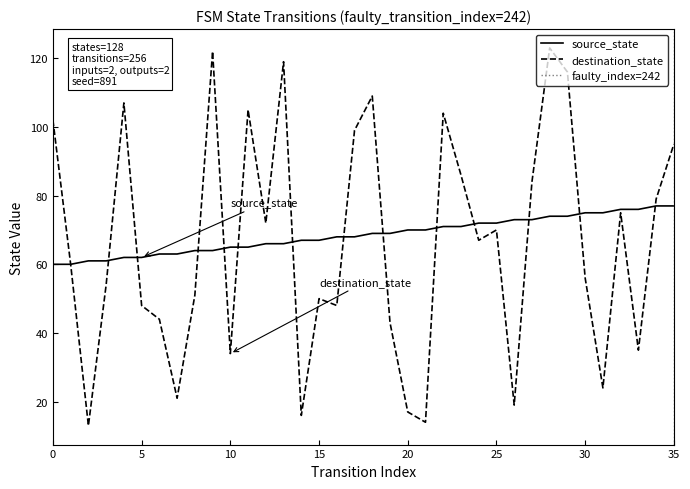

True or false: destination_state has a value of 181 at 4.

False